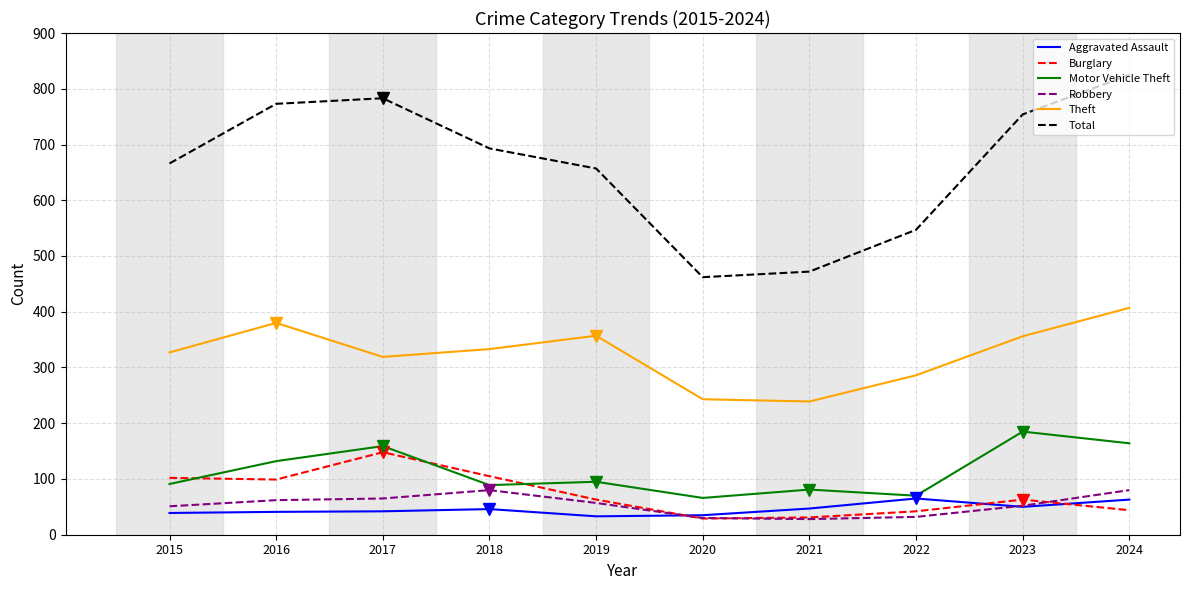

What is the highest value of the Theft series?

407